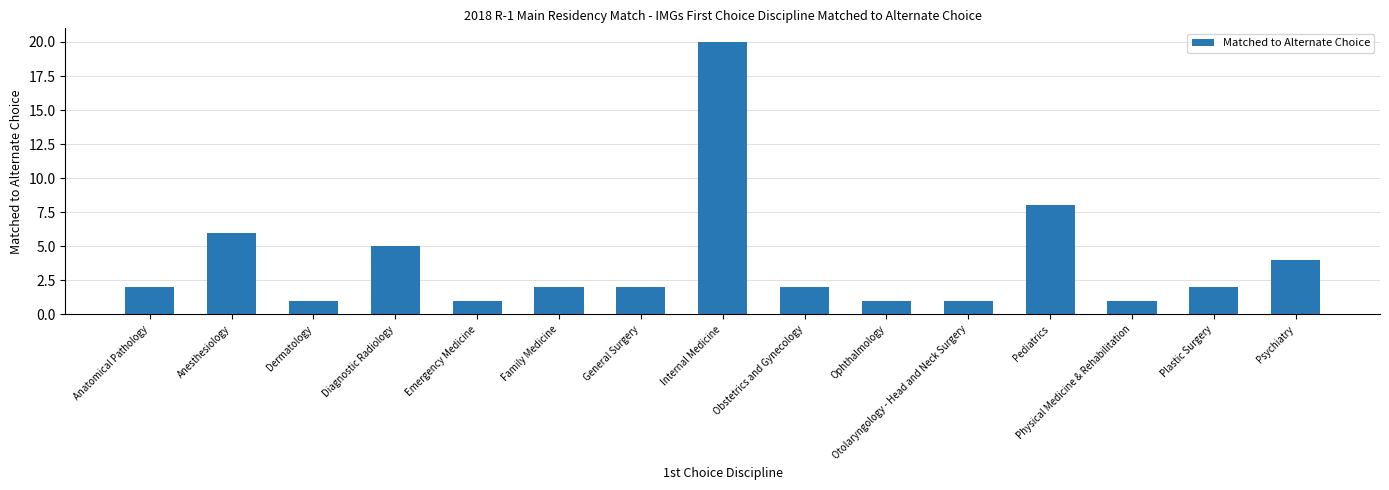

Which has a higher value, Obstetrics and Gynecology or Physical Medicine & Rehabilitation?

Obstetrics and Gynecology